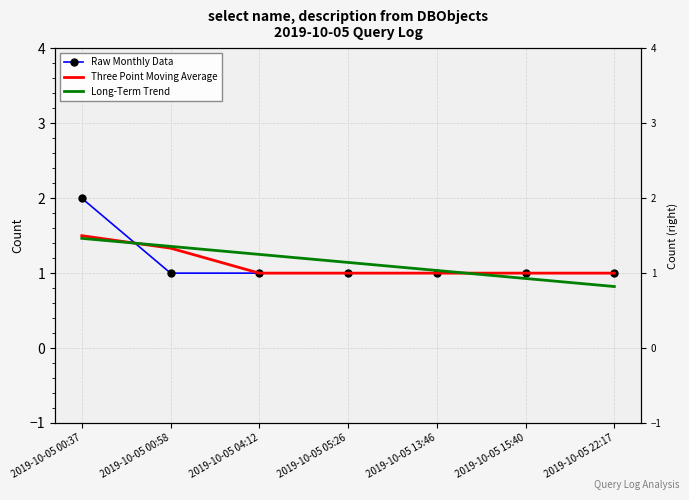

At which label does Long-Term Trend reach its peak?

2019-10-05 00:37